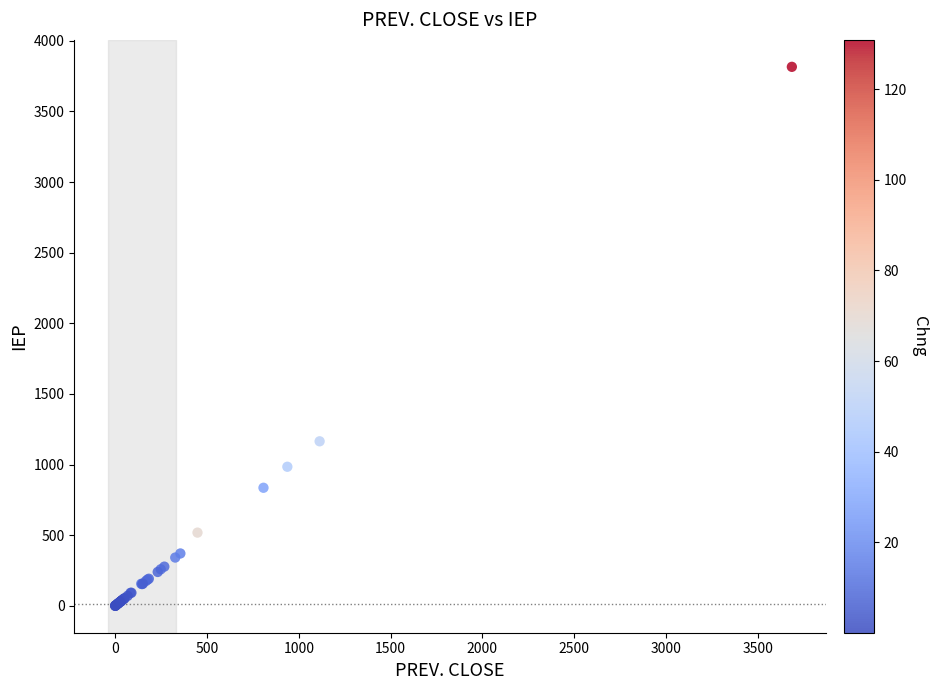

What Y value in the scatter plot is closest to 1908?

1165.0